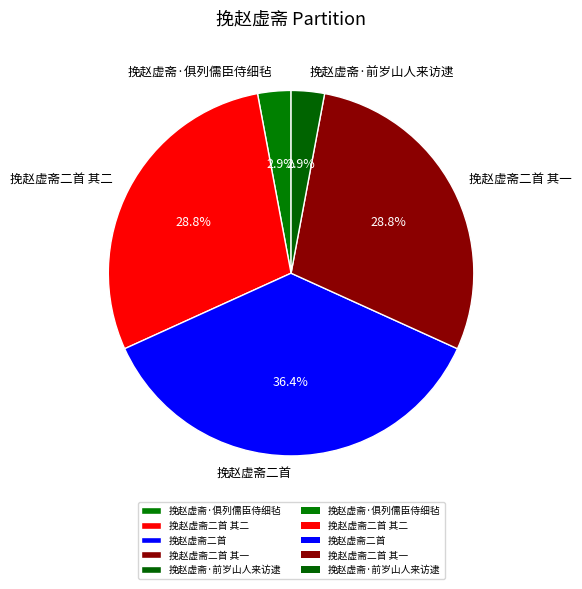

True or false: 挽赵虚斋二首 其二 accounts for 22% of the total.

False